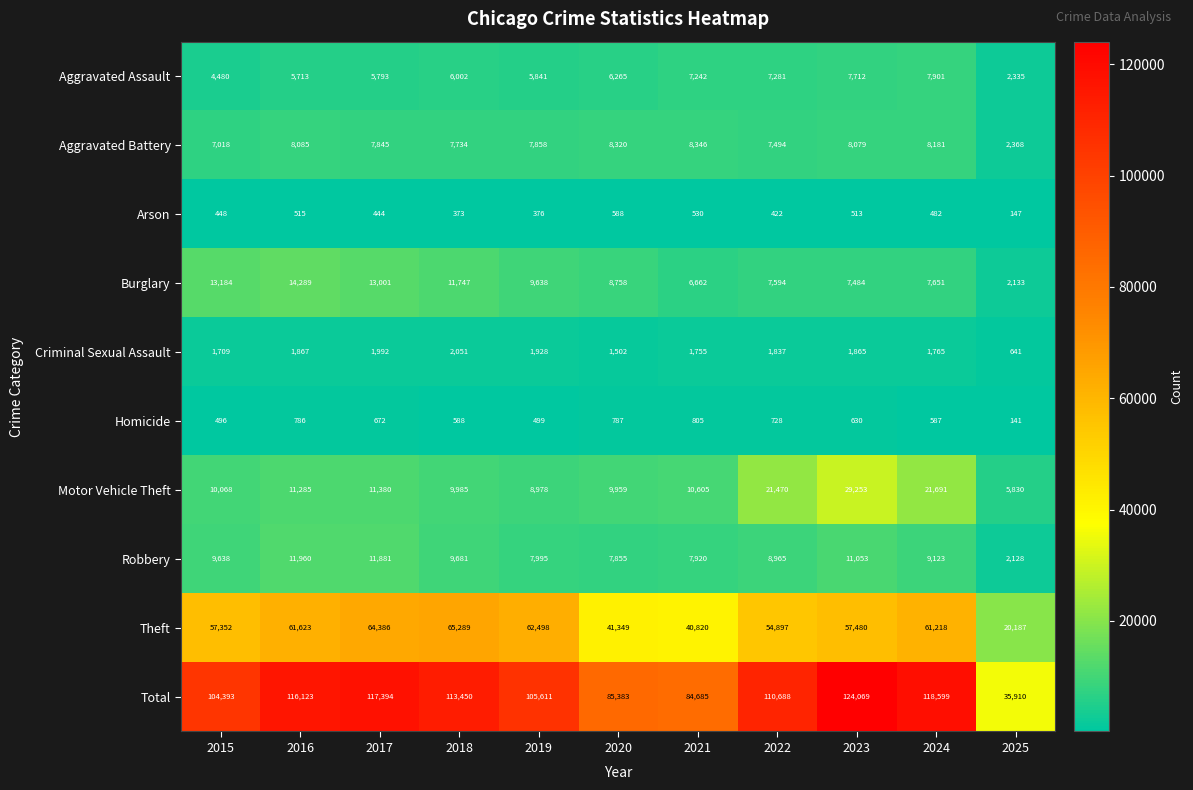

The value of Arson at 2018 is 373. True or false?

True